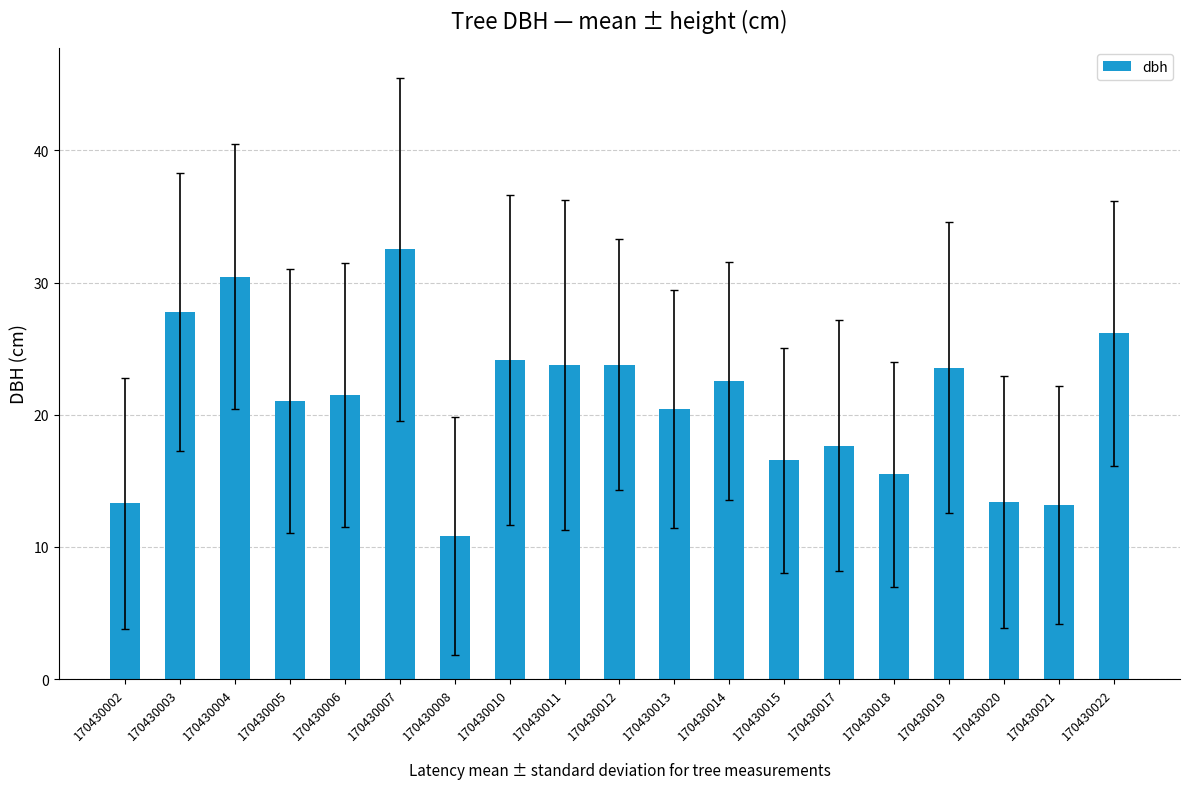

What is the change in value from 170430011 to 170430015?

-7.2